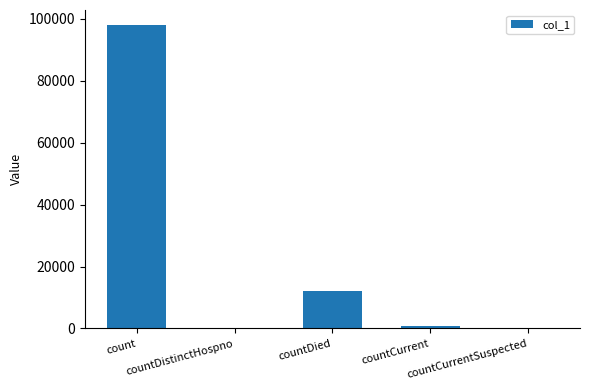

True or false: the data shows 12099 at countDied.

True